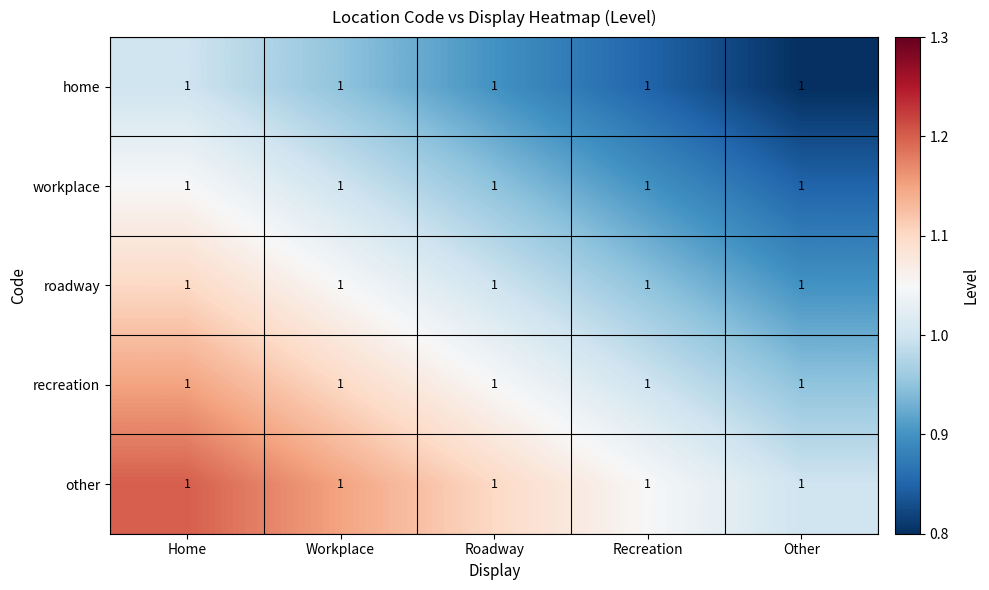

Is the value of recreation at Recreation greater than the value of roadway at Workplace?

No